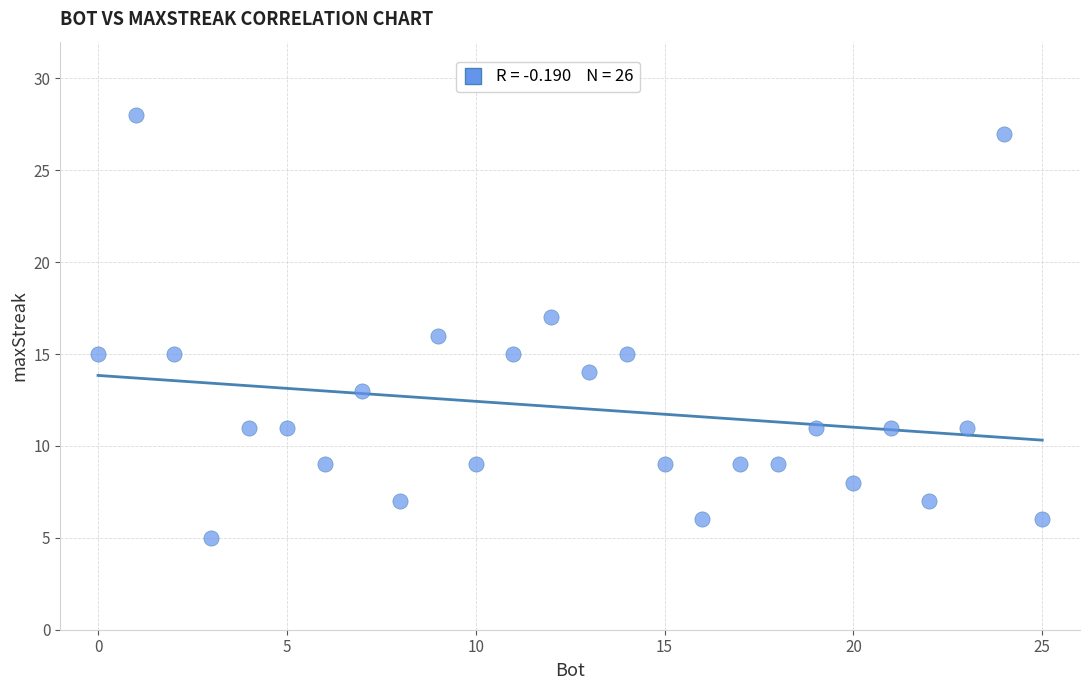

What is the range of Y values (max minus min)?

23